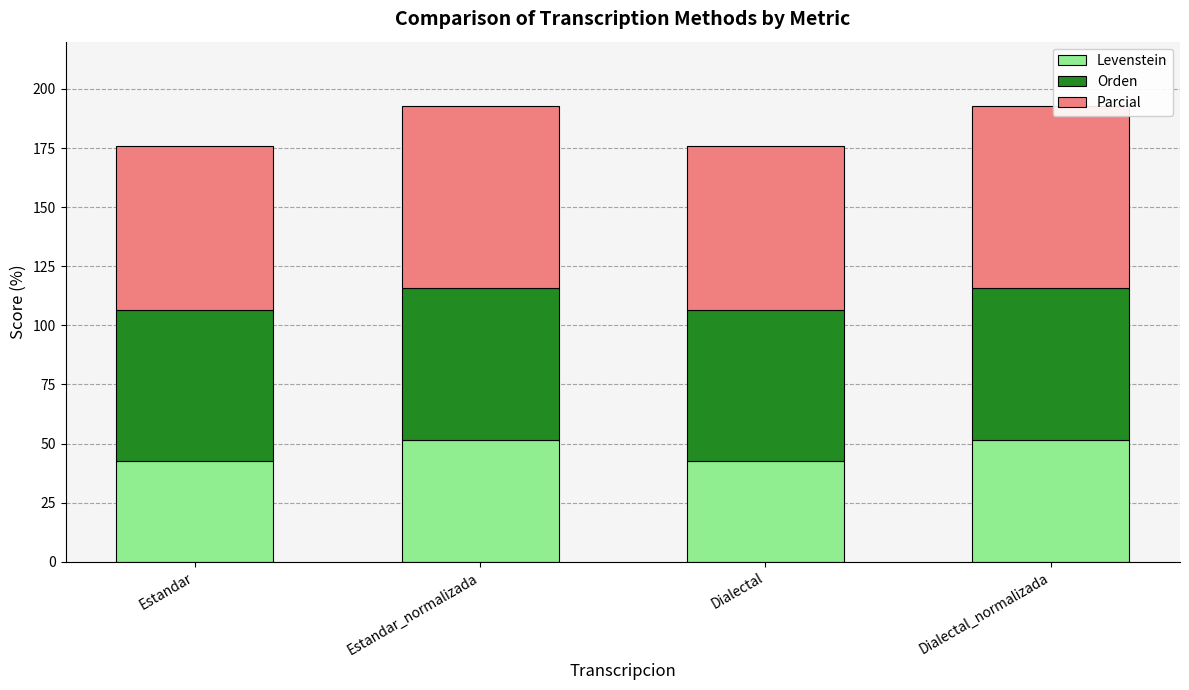

What value does the Levenstein series have at Estandar?

42.4